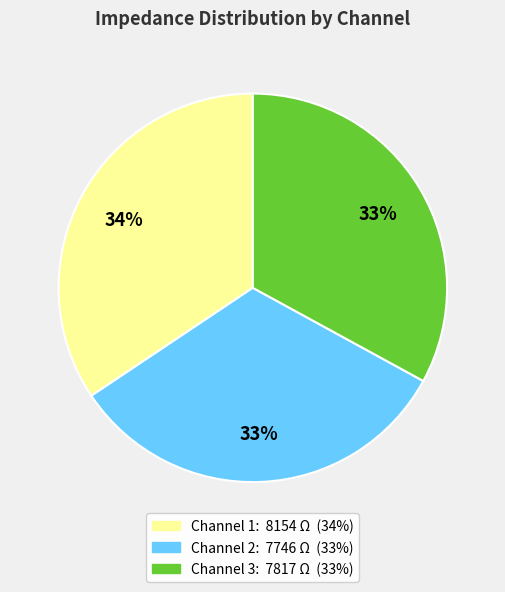

The Channel 3 slice represents 33% of the pie. True or false?

True